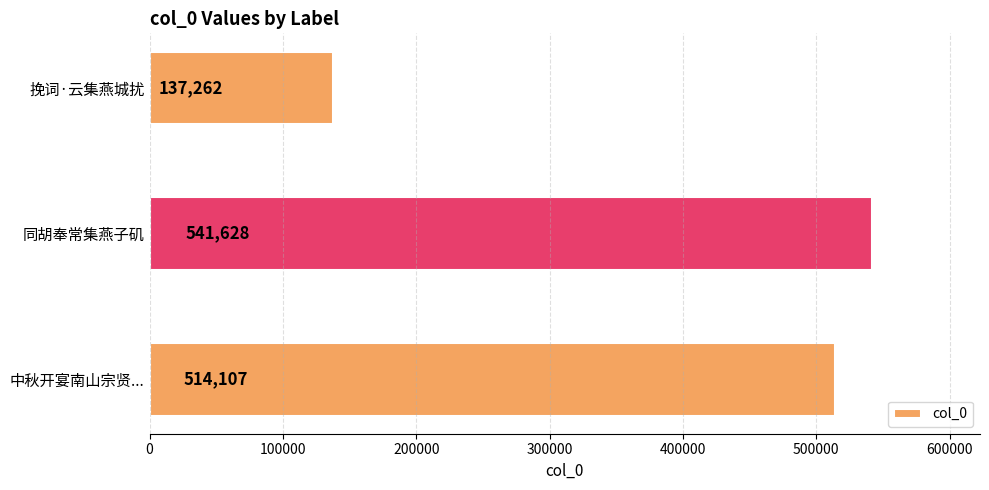

The chart shows a value of 781090 at 中秋开宴南山宗贤.... True or false?

False